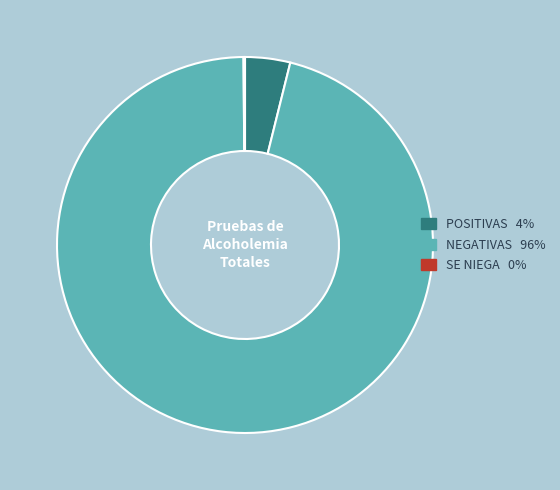

True or false: NEGATIVAS accounts for 96% of the total.

True